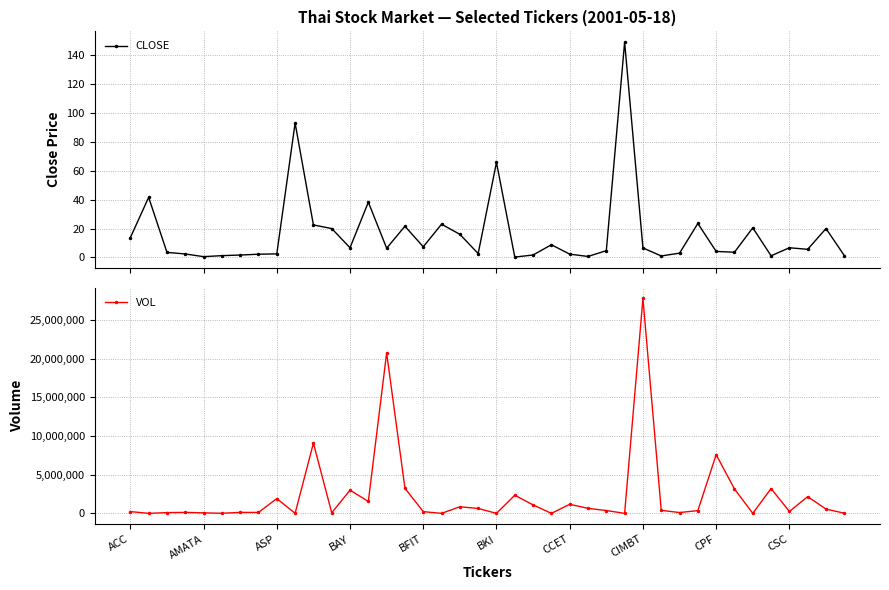

What are all the series names shown in the legend?

CLOSE, VOL